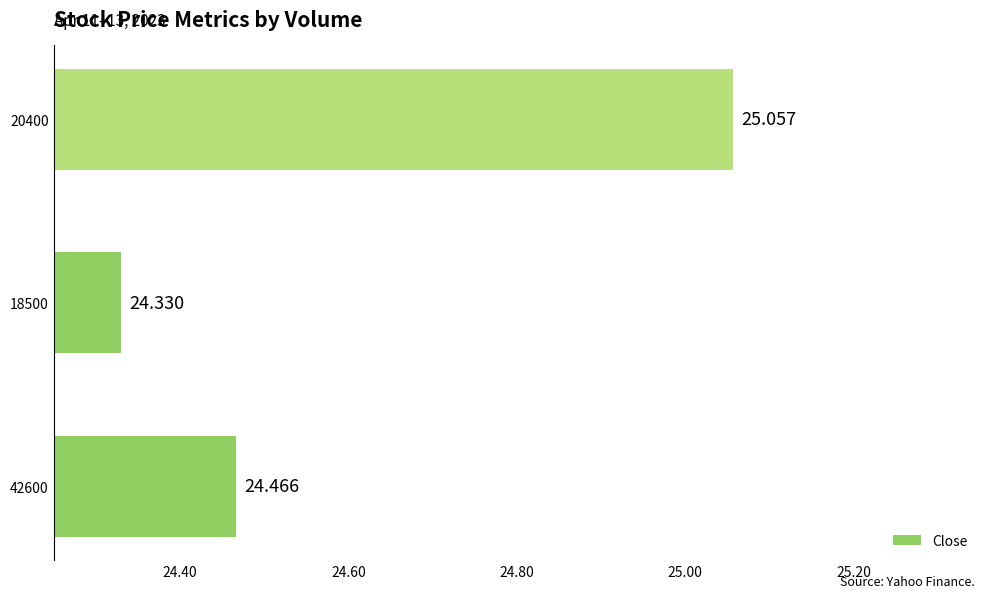

How many bars are there in total?

3